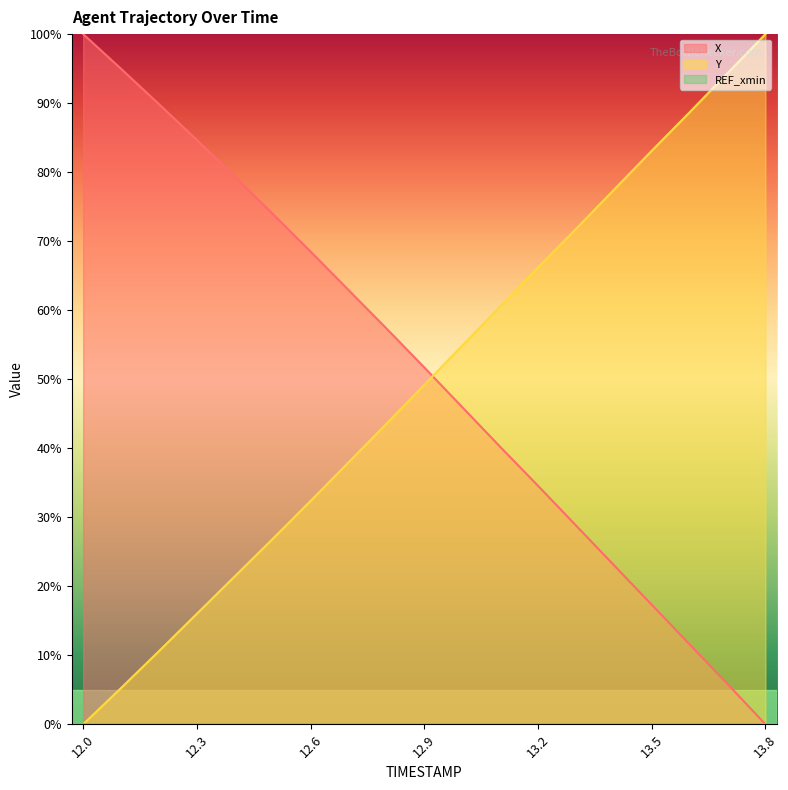

Is the value of X at 13.1 greater than the value of Y at 13.5?

No